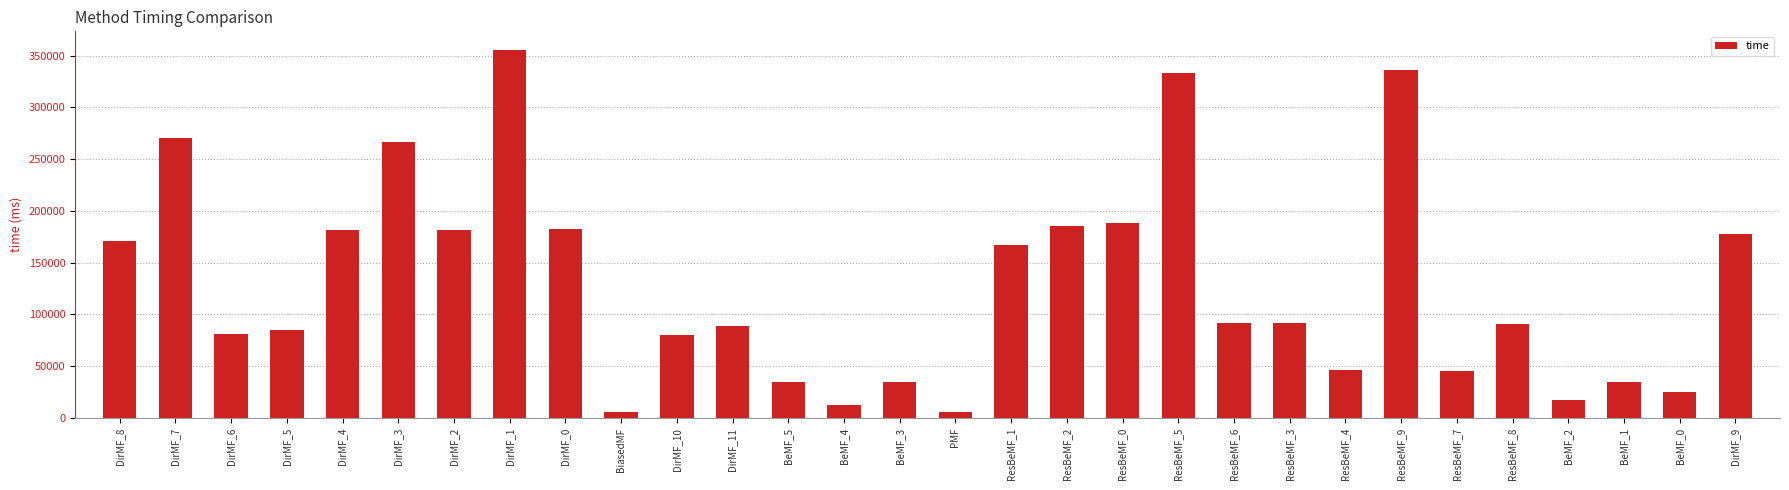

Is it true that the value at DirMF_10 is 117525?

False